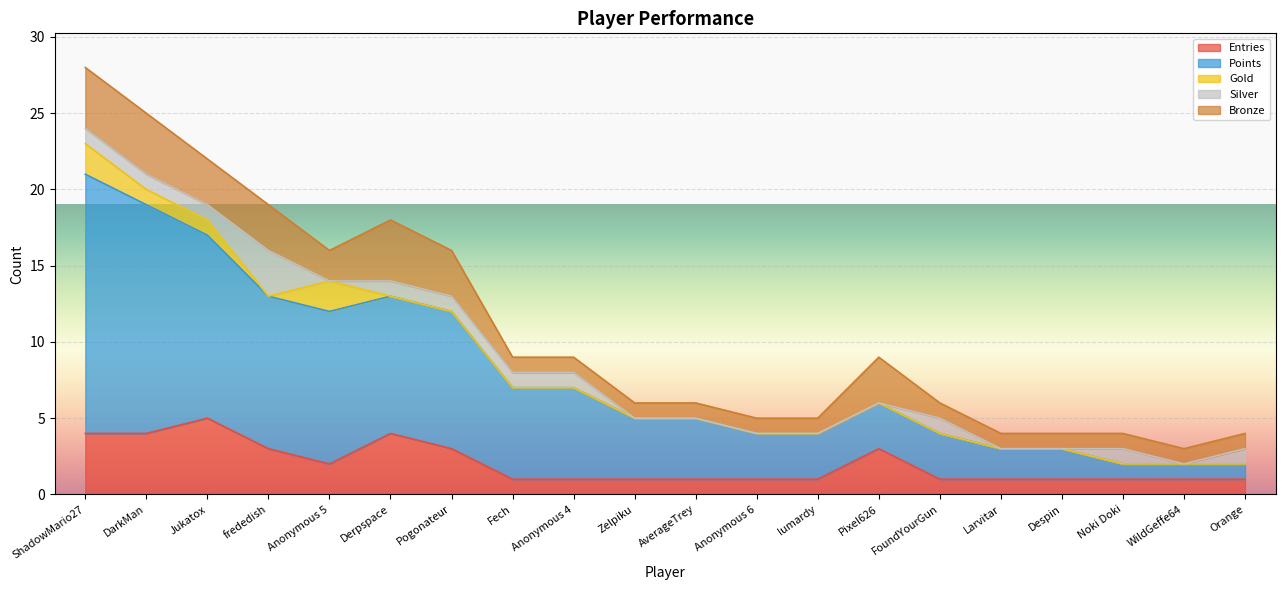

What is the total value across all series at AverageTrey?

6